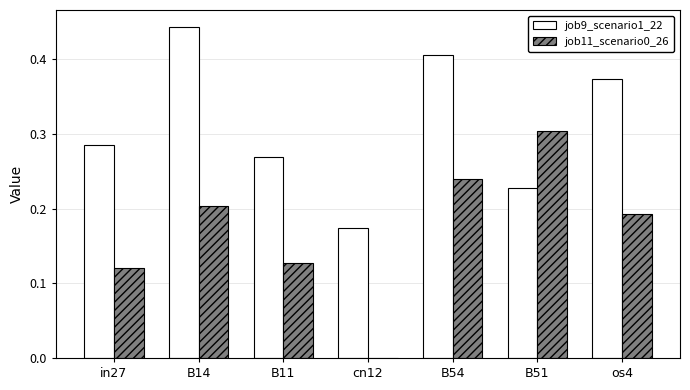

Is the value of job9_scenario1_22 at cn12 greater than the value of job11_scenario0_26 at B14?

No